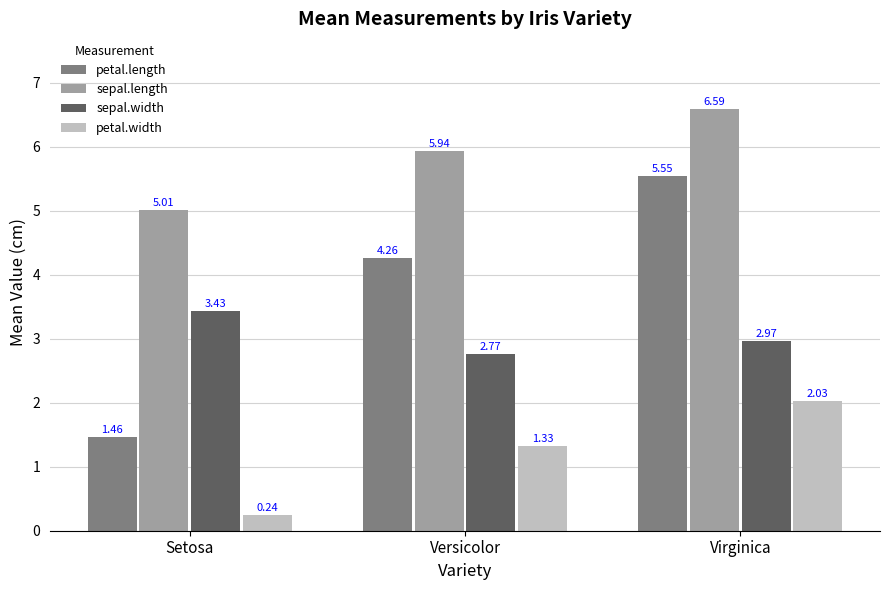

What is the label of the 3rd bar from the left?

Virginica